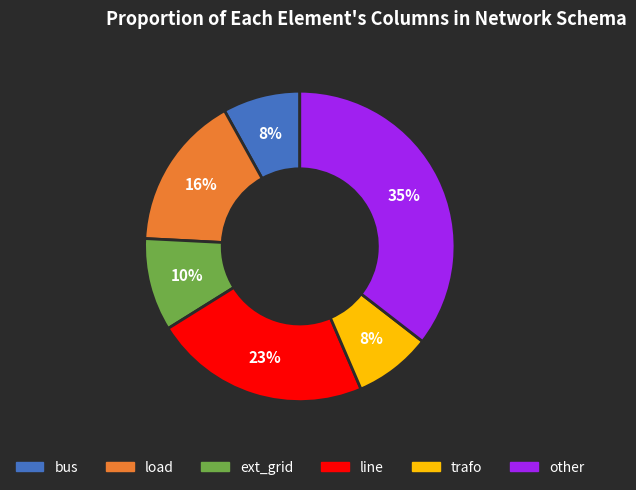

To the nearest percent, what is the difference between the ext_grid and load slice percentages?

6%